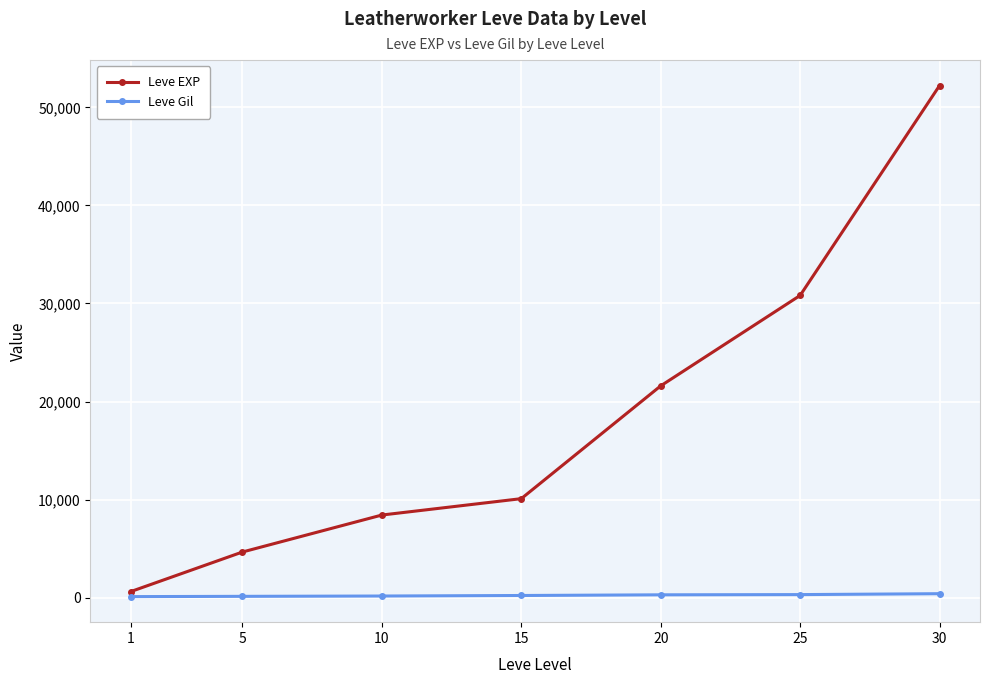

Which series has the largest range (max minus min)?

Leve EXP